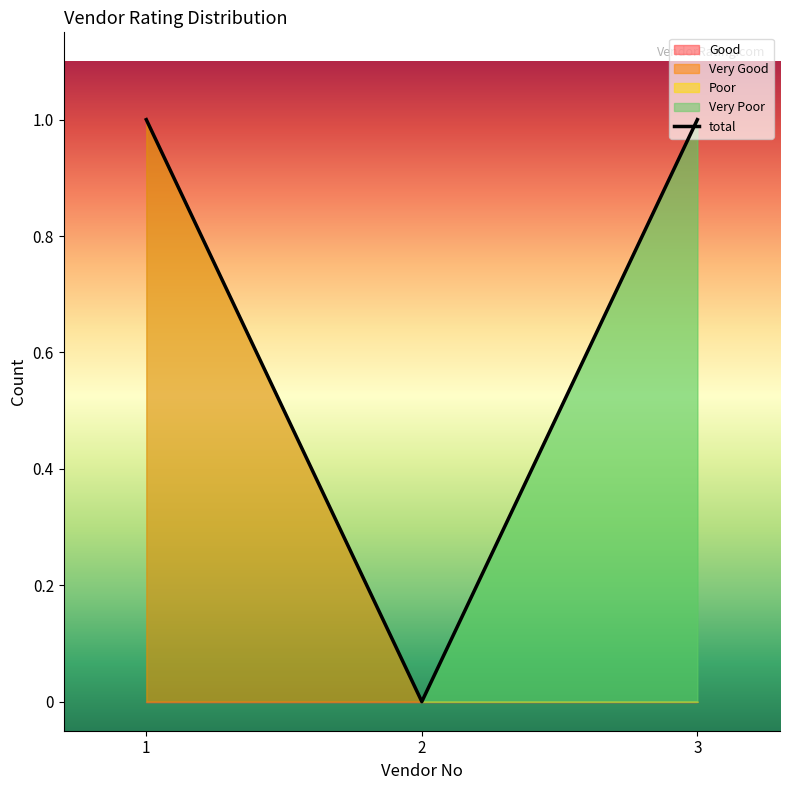

What is the average value?

1